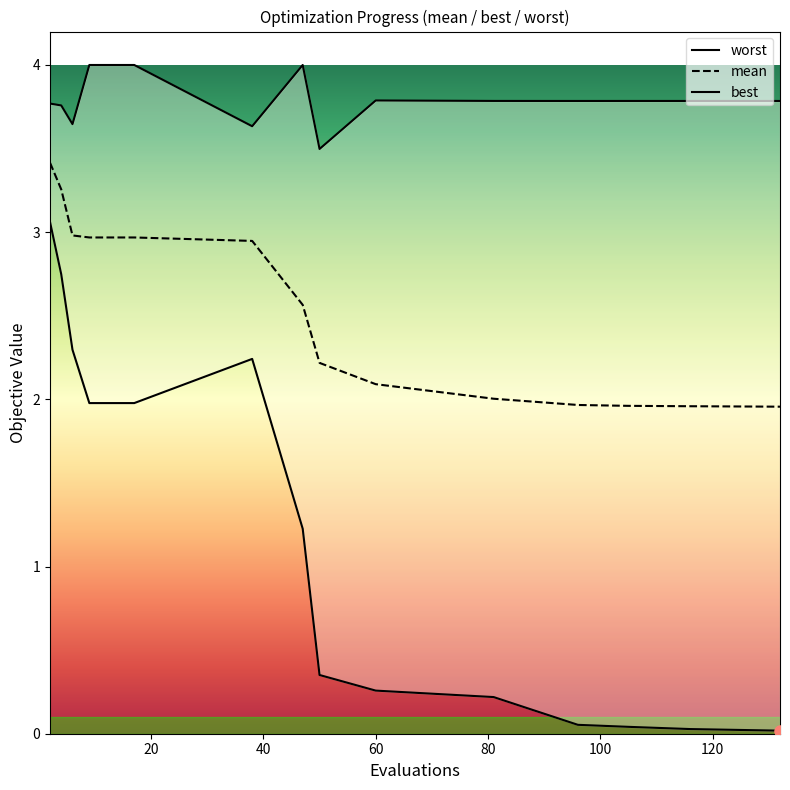

At which category is the sum across all series the highest?

2